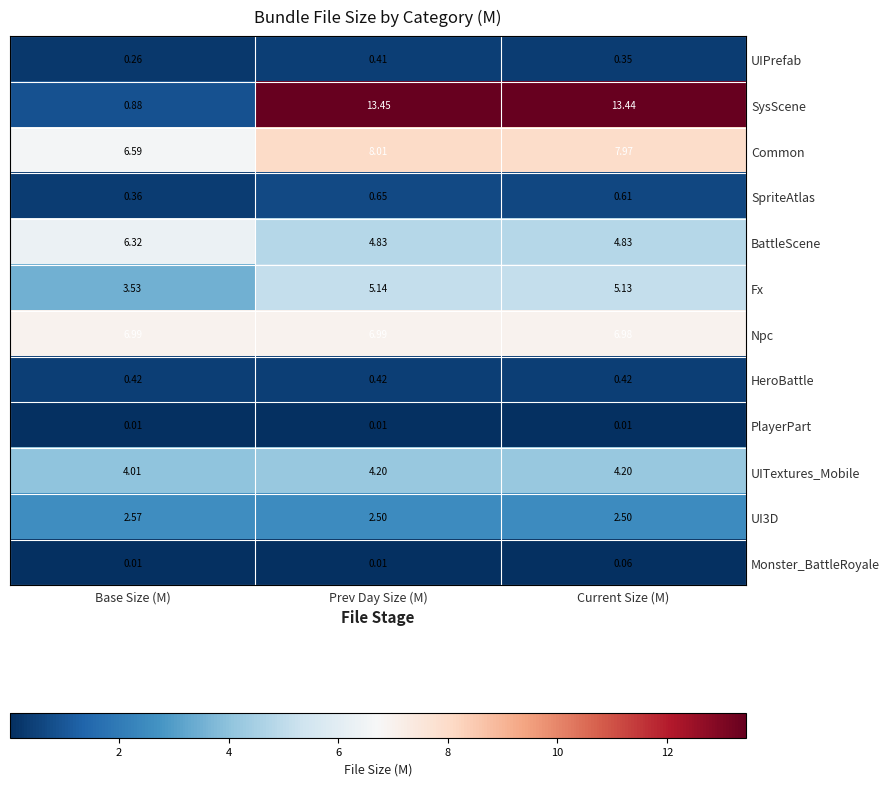

Which series has the widest spread of values?

SysScene